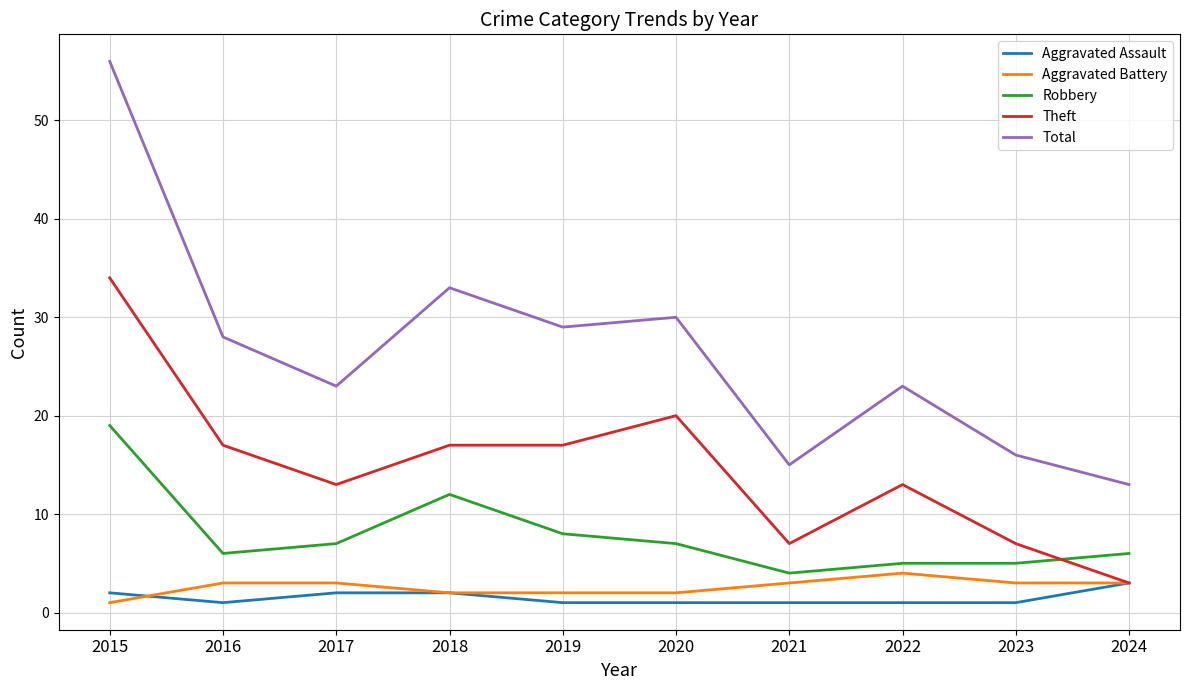

What is the difference between the Robbery values at 2022 and 2019?

3